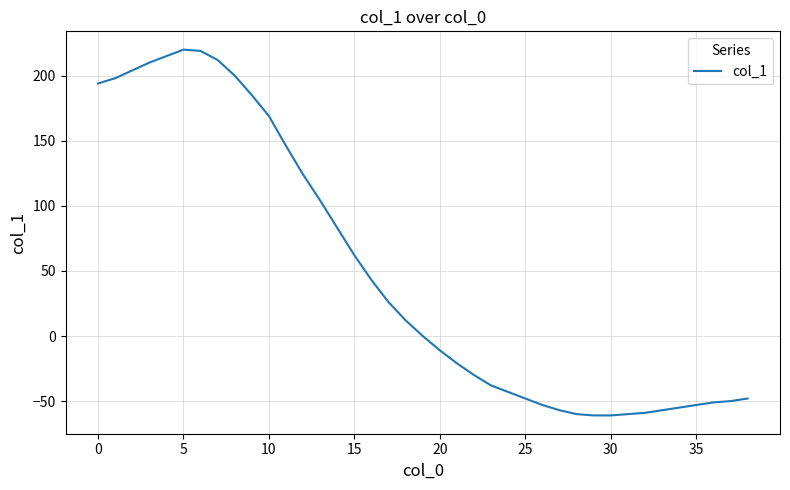

What is the smallest value displayed?

-61